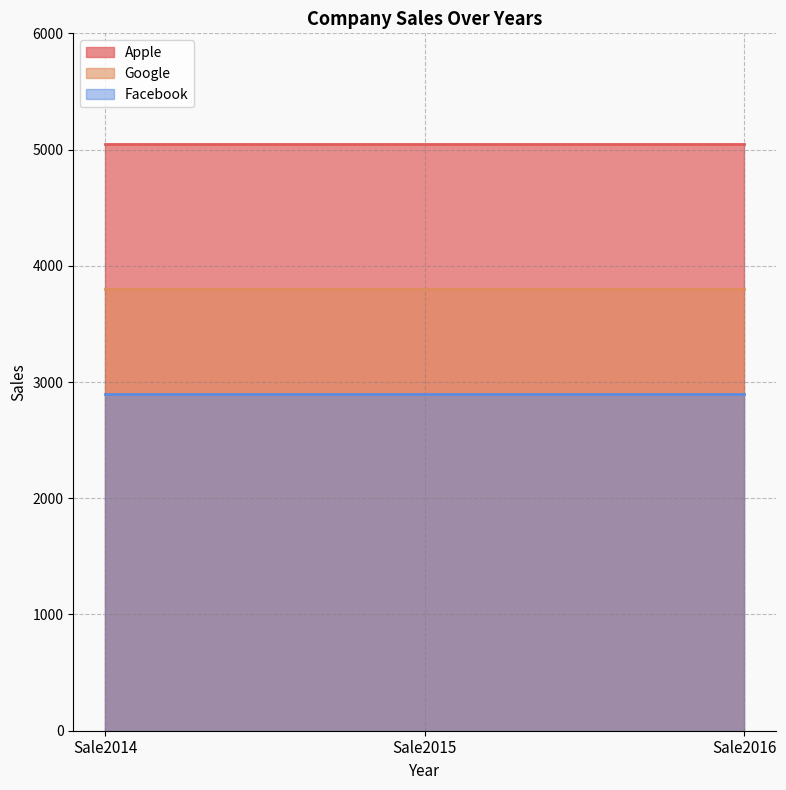

Is the value of Google at Sale2016 greater than the value of Facebook at Sale2015?

Yes